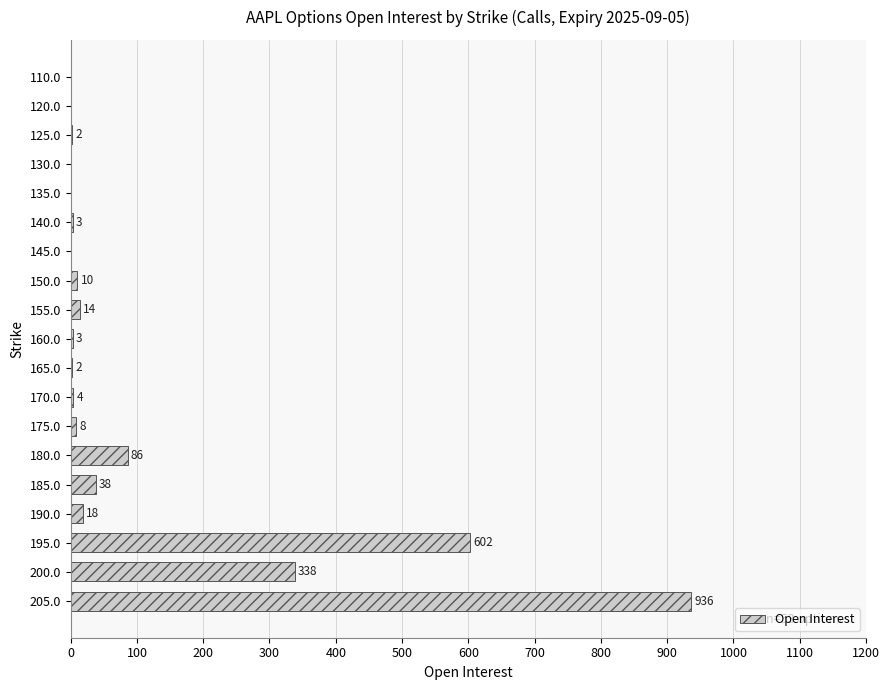

True or false: the data shows 1041 at 195.0.

False